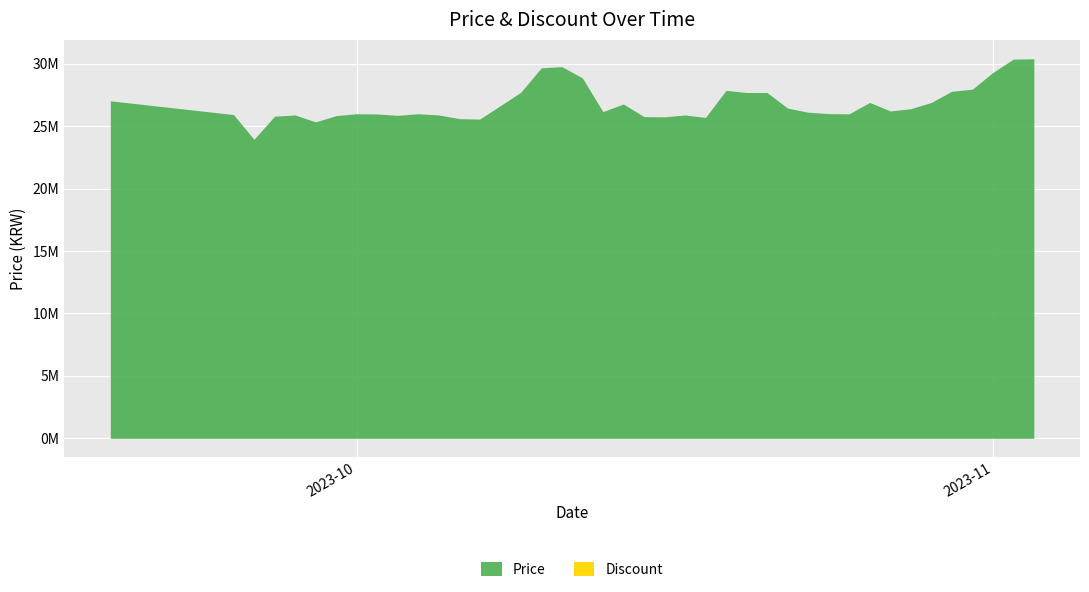

Rank the series at 2023-10-03 from highest to lowest value.

Price, Discount